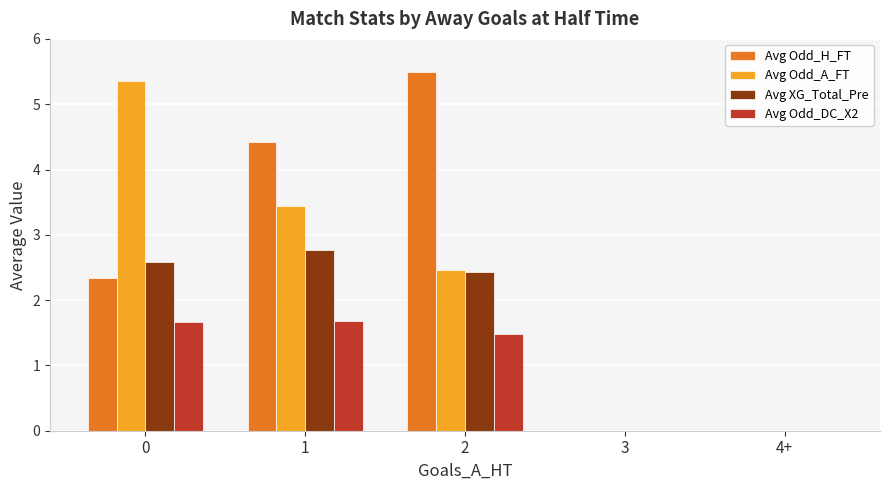

What is the maximum value for Avg Odd_A_FT?

5.4